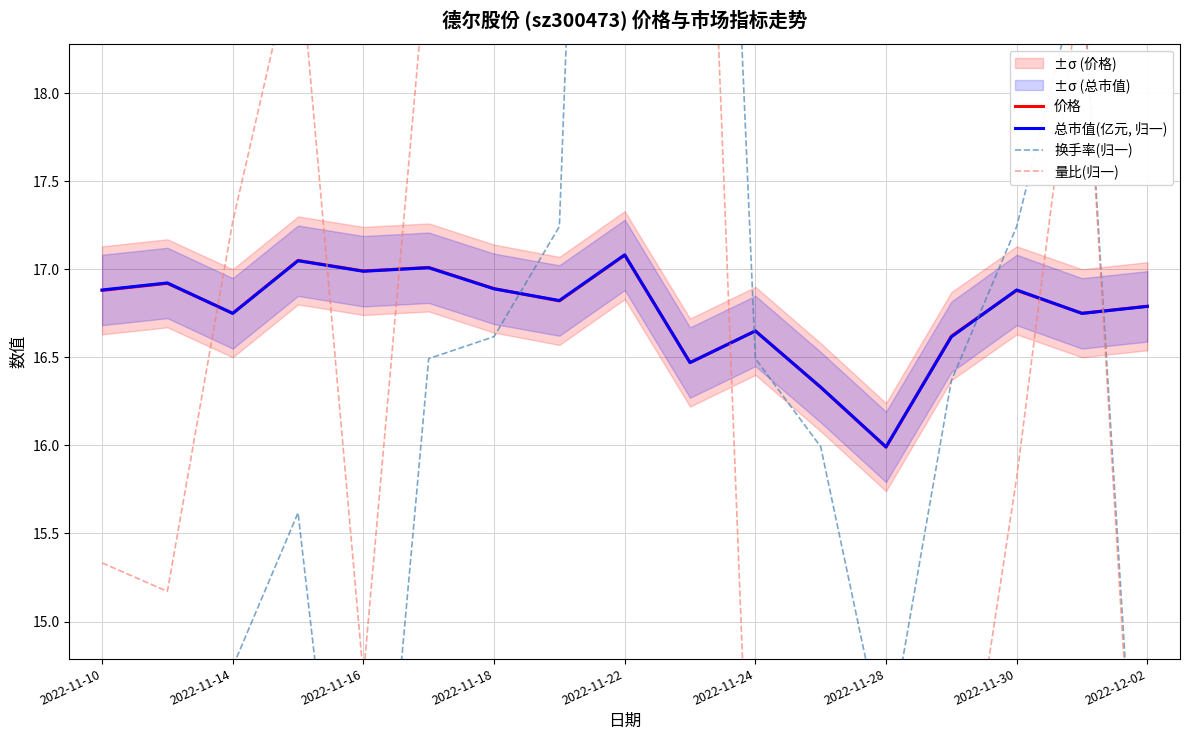

What is the lowest value of the 总市值(亿元, 归一) series?

16.0